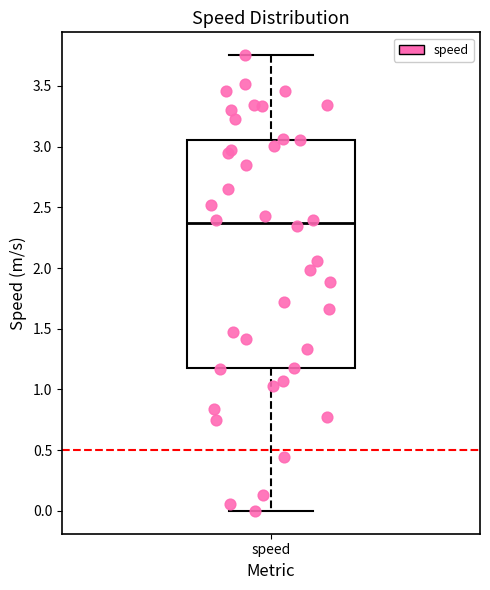

Where does the upper whisker of the box for speed end on the y-axis? The values are not printed on the chart, so give them approximately, as read against the axis.

3.75